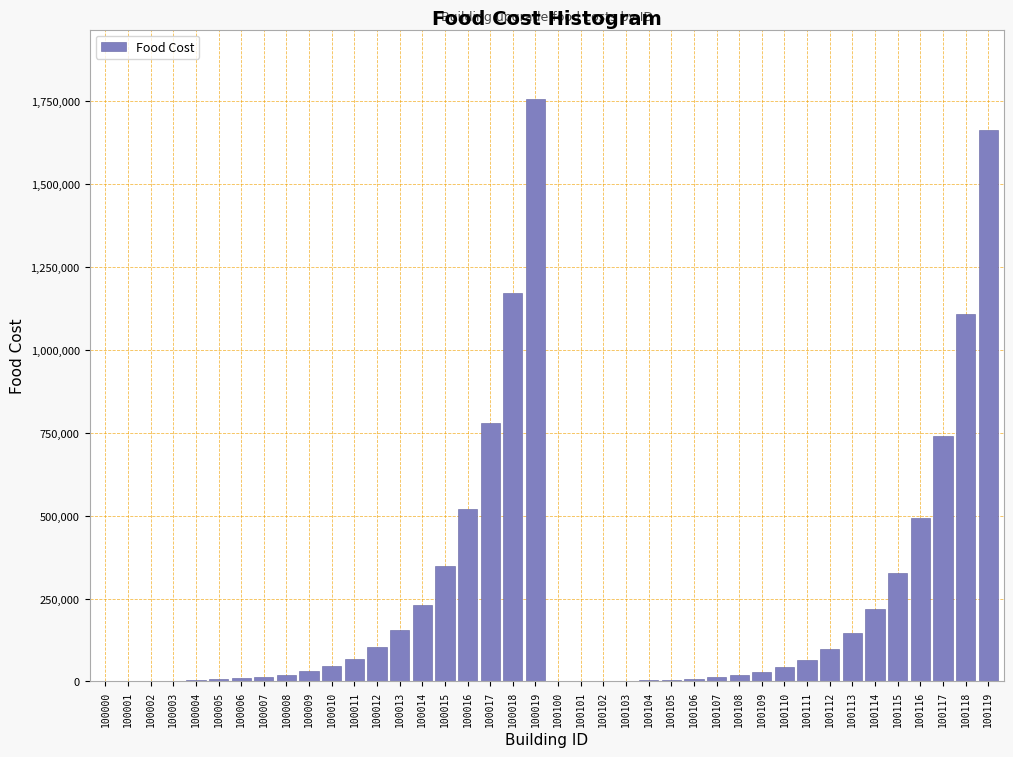

Is it true that the value at 100012 is 102759?

True